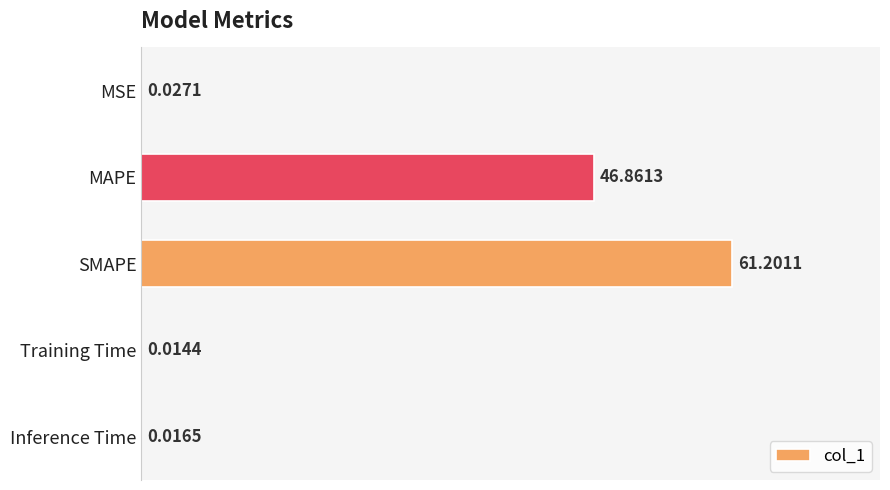

What is the sum of all values?

108.1